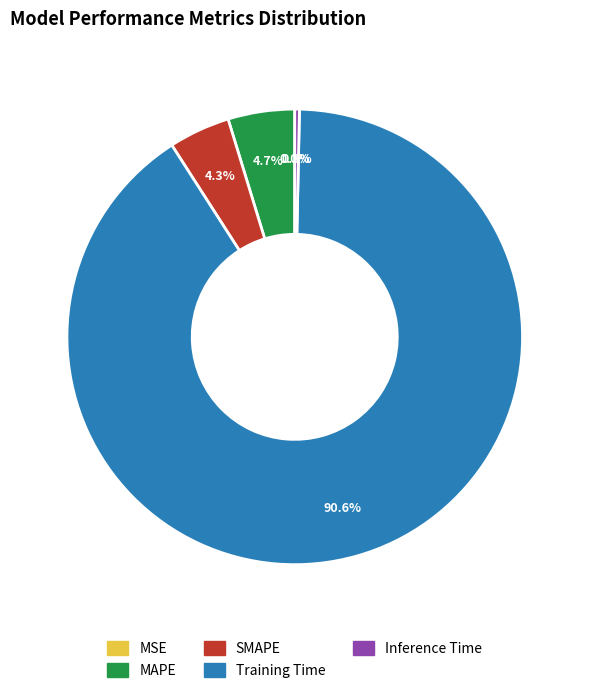

To the nearest percent, what percentage of the pie is Training Time?

91%